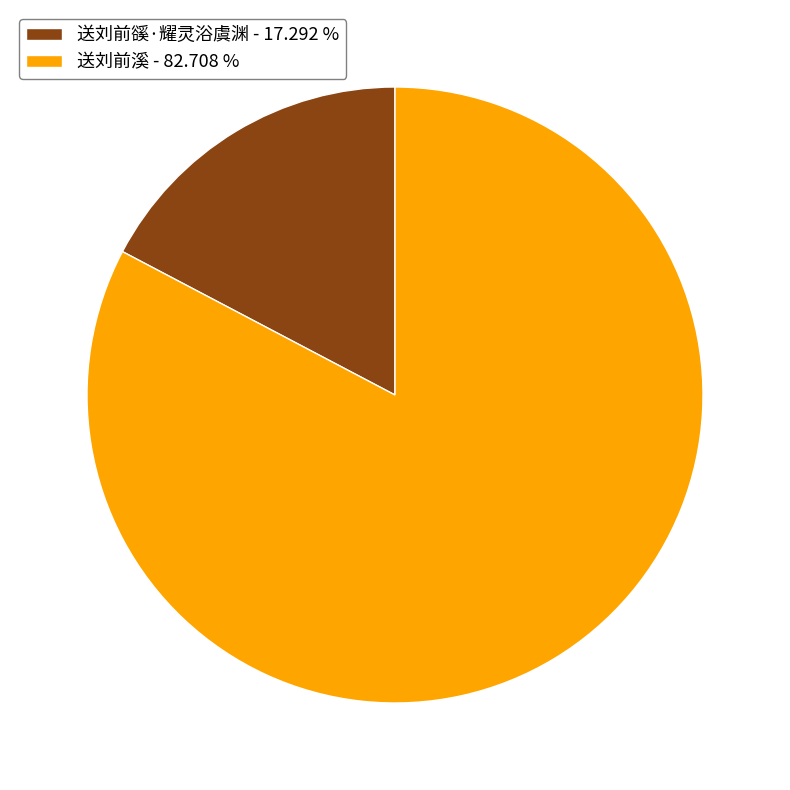

Is there any slice that represents more than half of the pie?

Yes